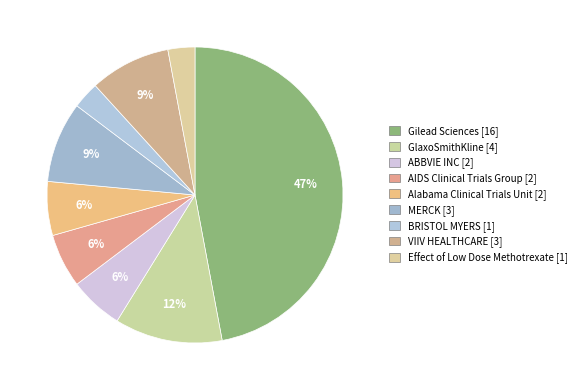

Between GlaxoSmithKline and Alabama Clinical Trials Unit, which is larger?

GlaxoSmithKline